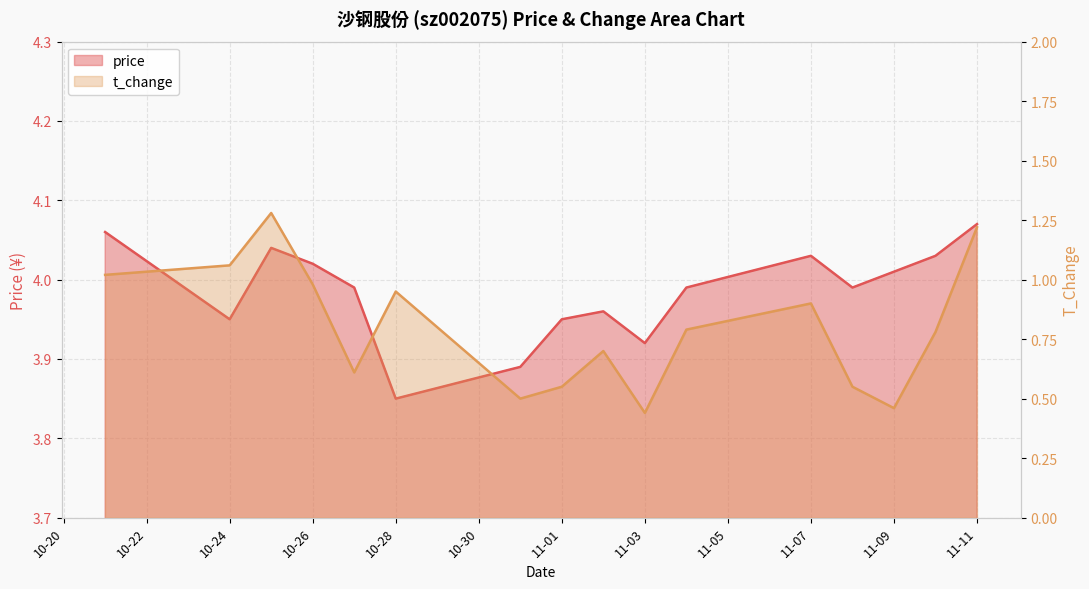

At which label does t_change reach its minimum?

11-03